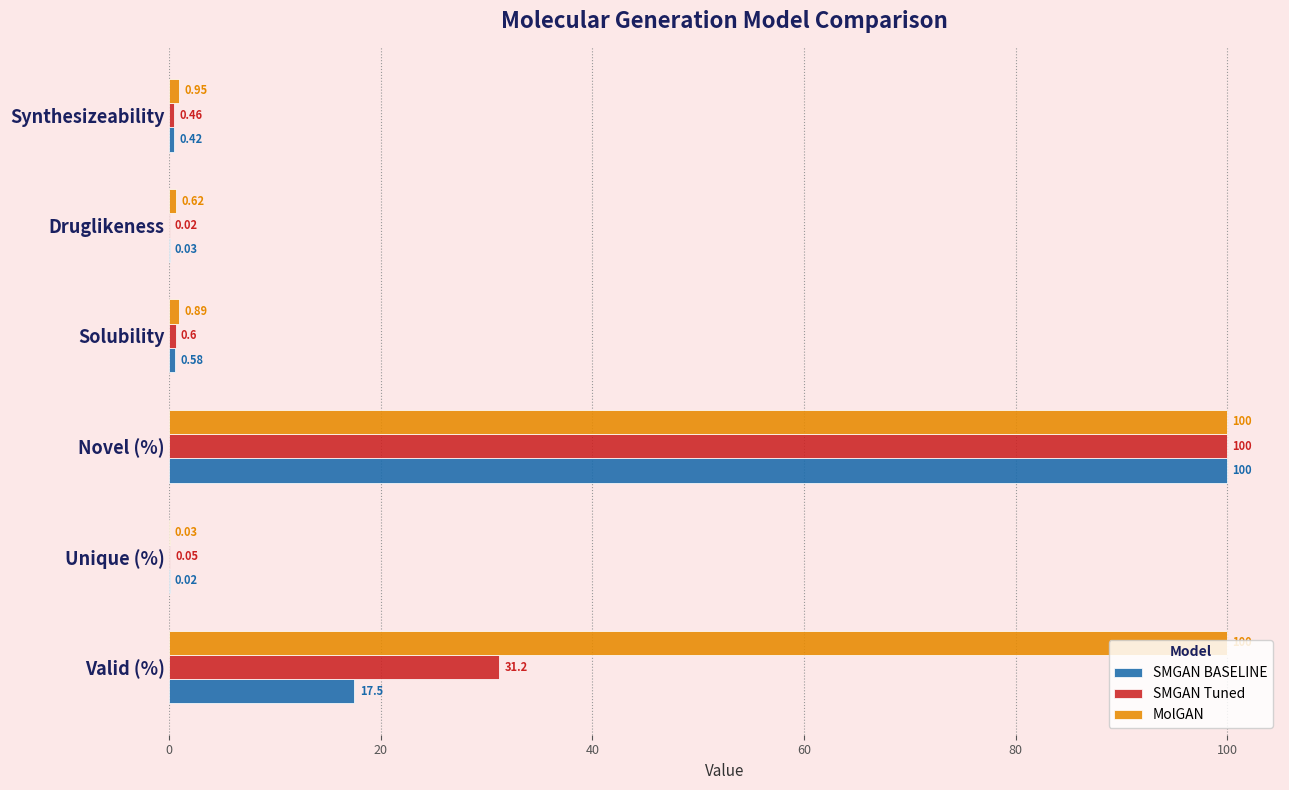

Is the value of SMGAN Tuned at Valid (%) greater than the value of SMGAN BASELINE at Valid (%)?

Yes